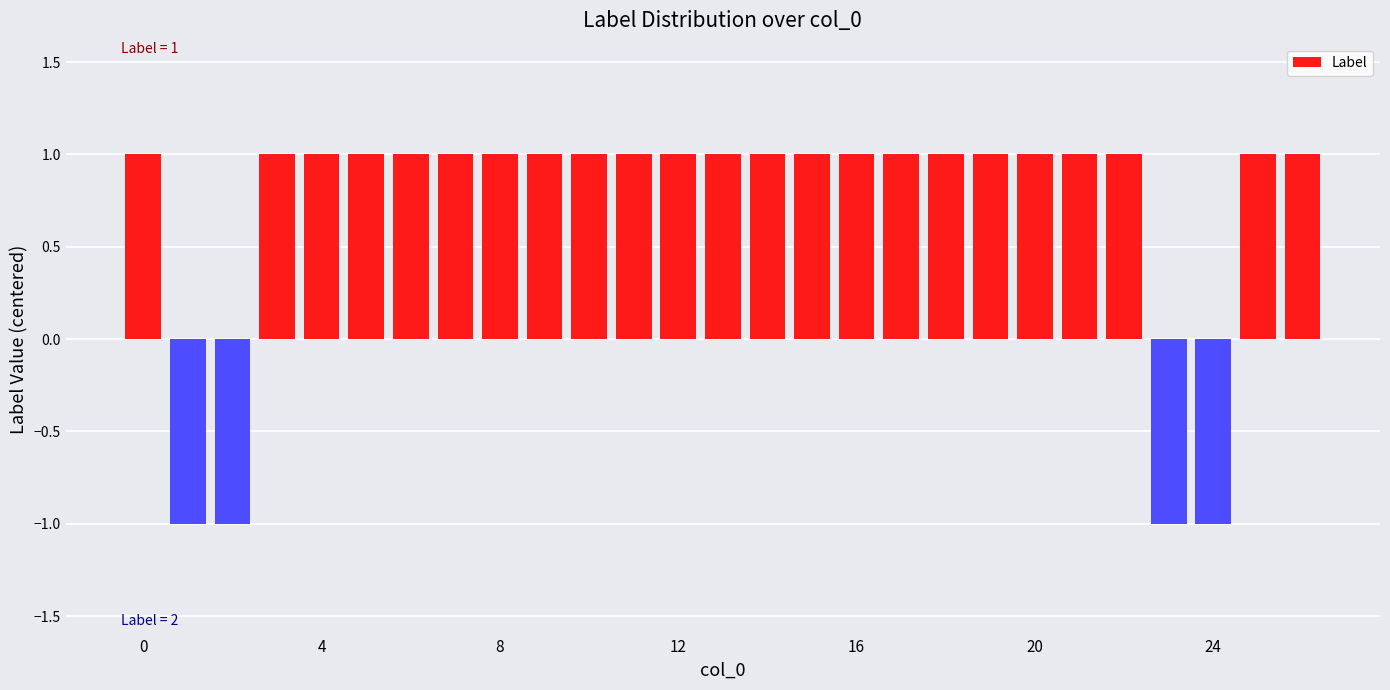

How many values are above zero?

23